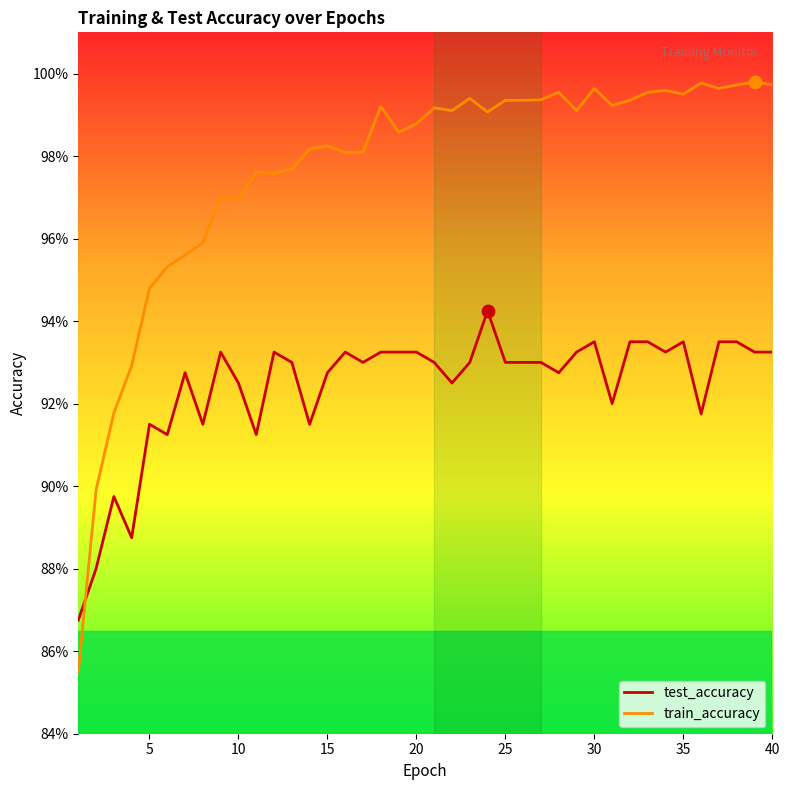

What are all the series names shown in the legend?

test_accuracy, train_accuracy